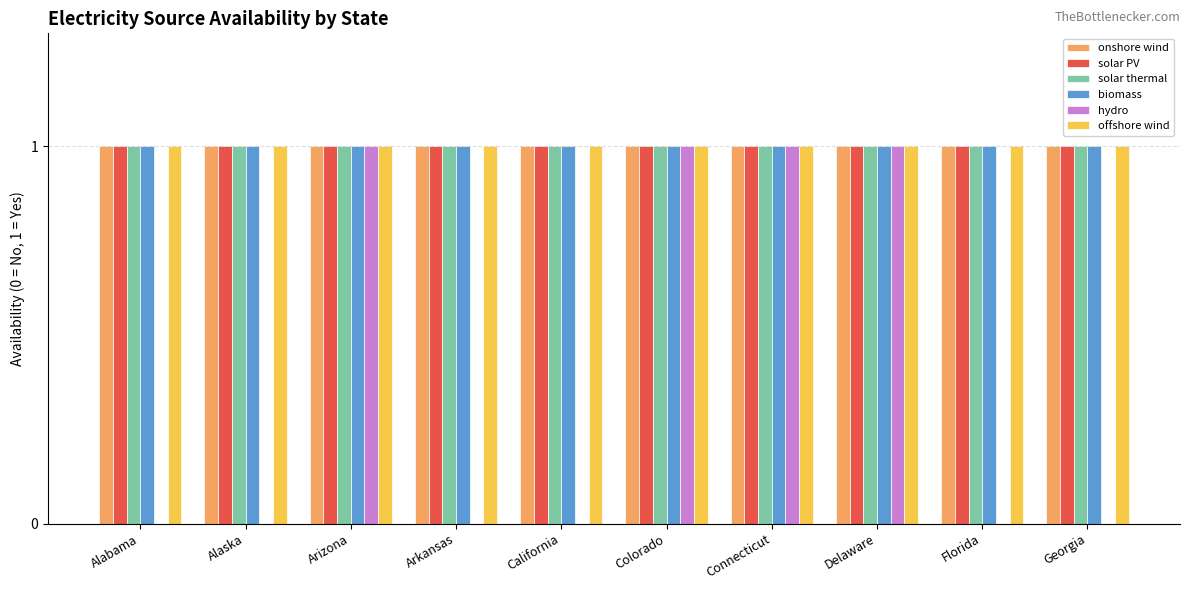

Is it true that hydro equals 1 at Arizona?

True